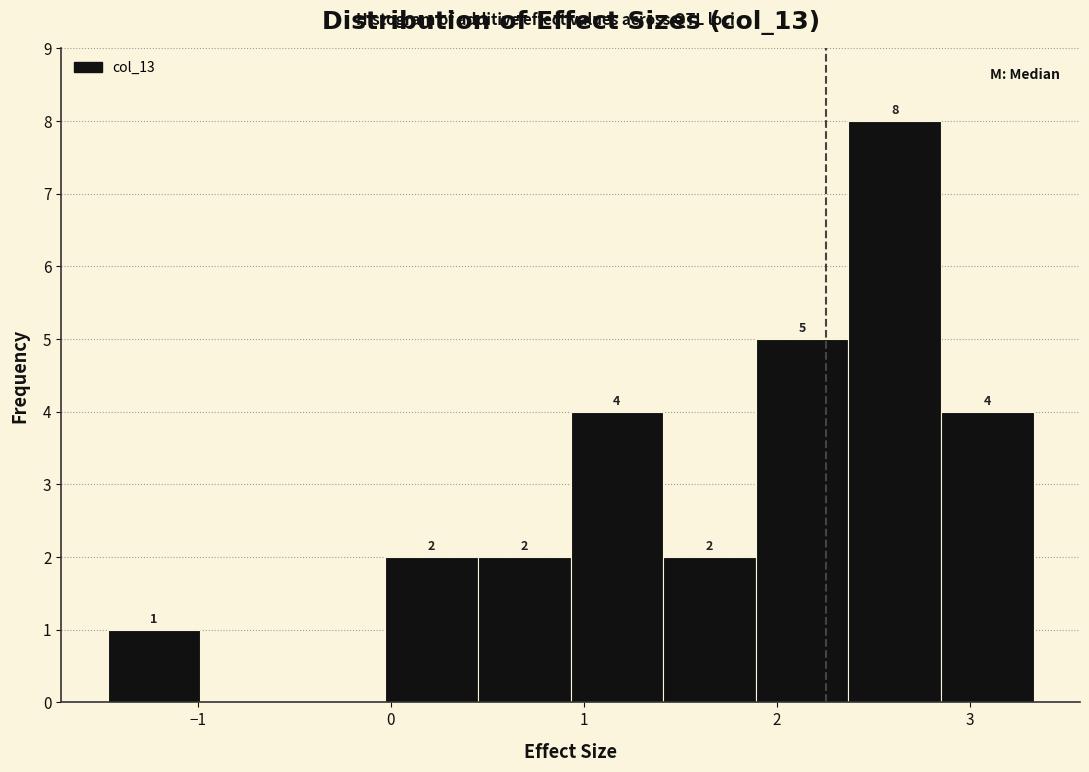

Which range on the x-axis has the tallest bar?

2.4 to 2.9